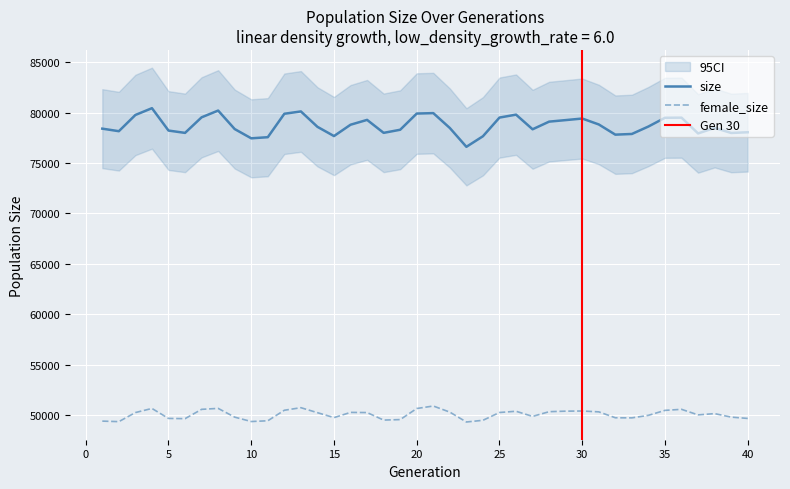

At how many categories does at least one series exceed 54989?

40